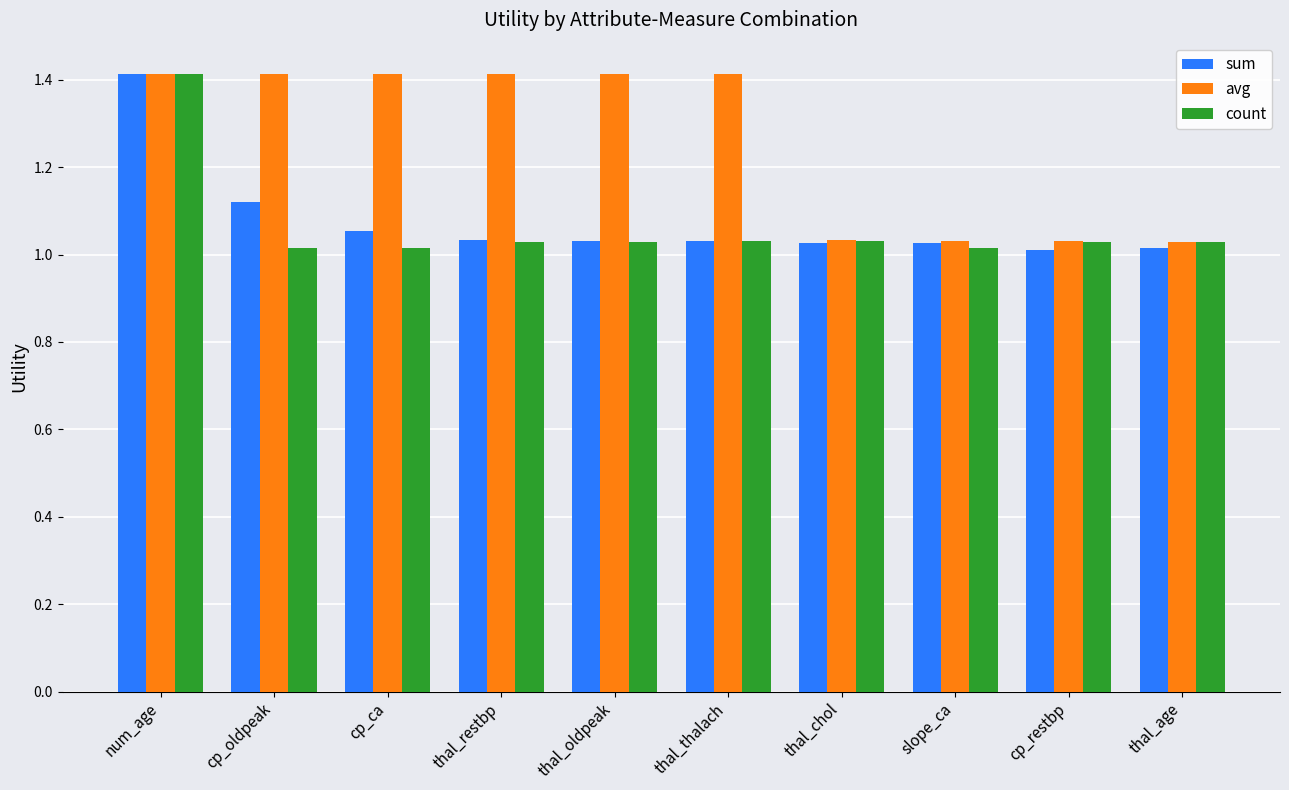

Is the value of count at thal_chol greater than the value of avg at cp_ca?

No